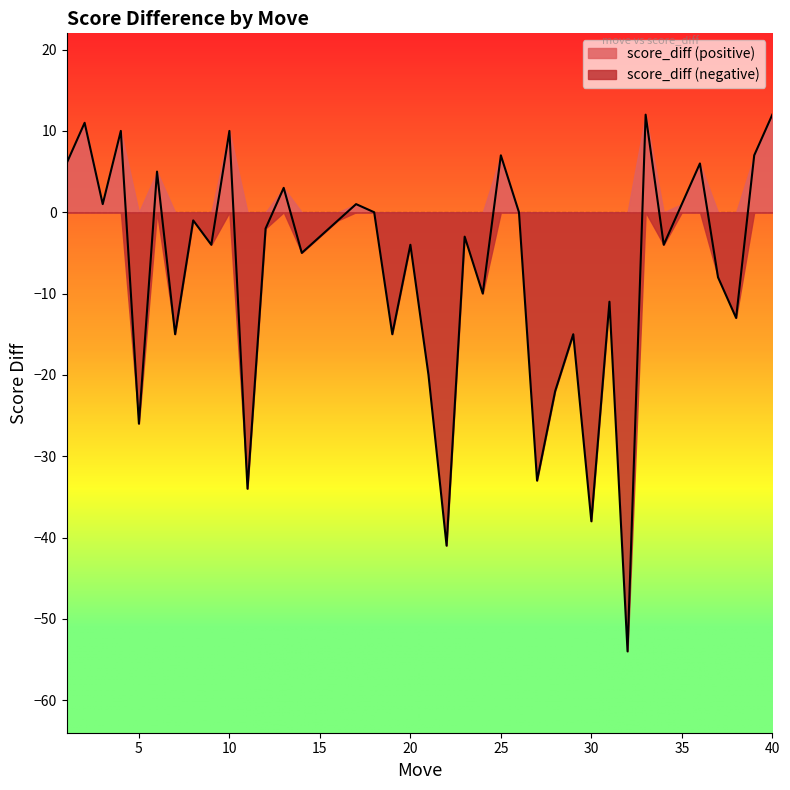

How many series are shown in this chart?

2